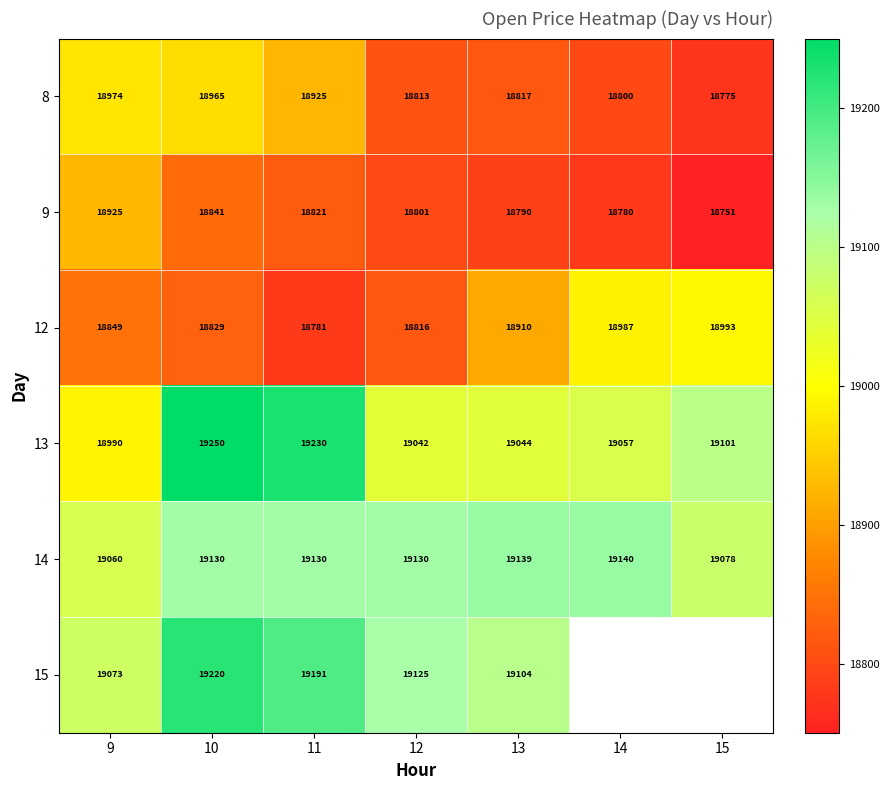

Where is 12 nearest to the value 18886?

13